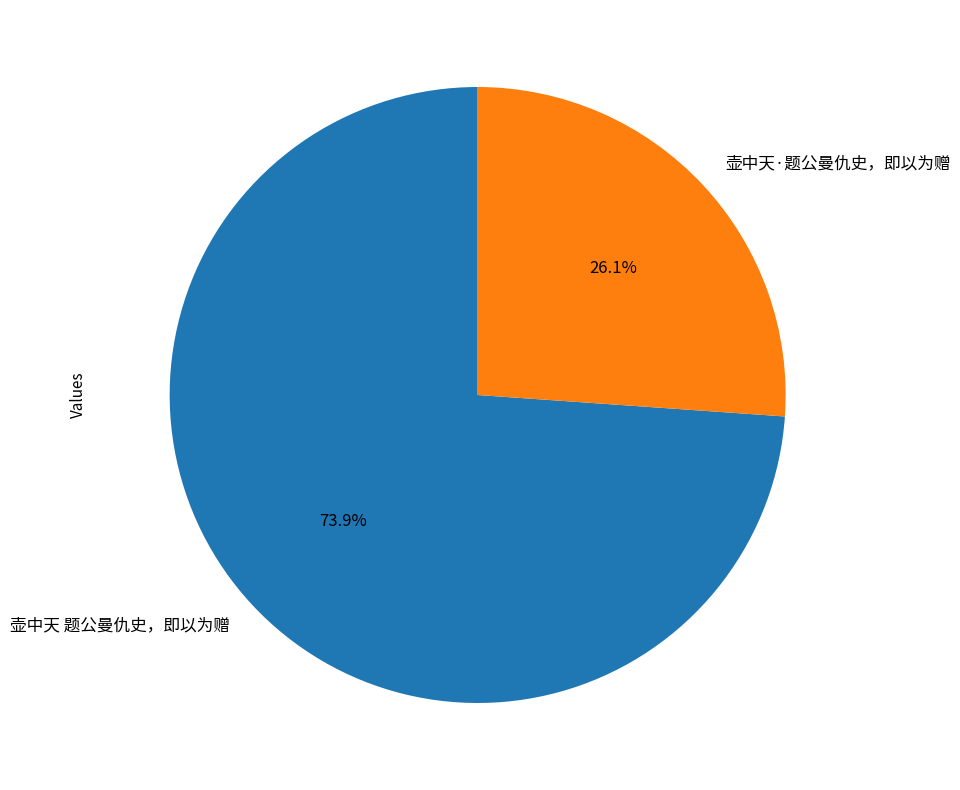

What is the smallest slice in the pie chart?

壶中天·题公曼仇史，即以为赠